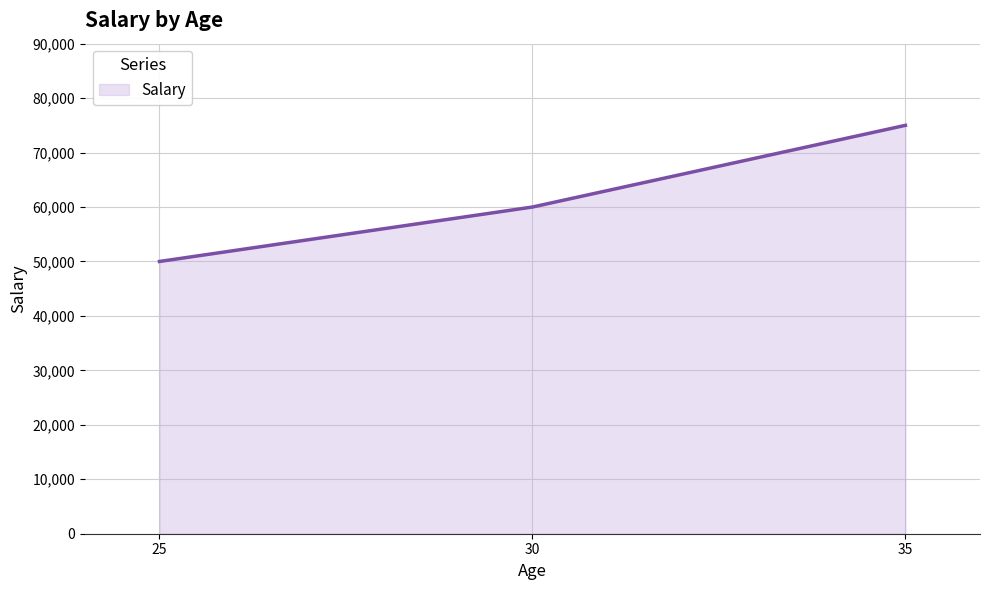

What is the change in value from 25 to 30?

+10000